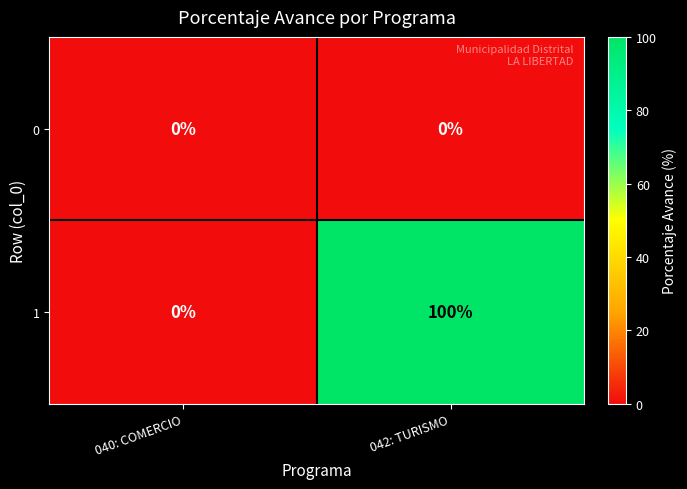

What is the sum of the 1 values at 040: COMERCIO and 042: TURISMO?

100